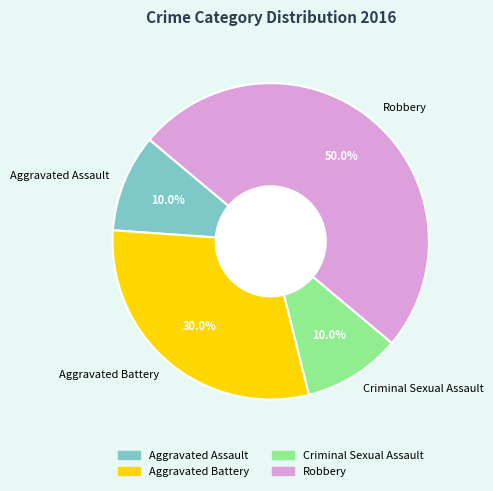

Is it true that Robbery is 43% of the pie?

False